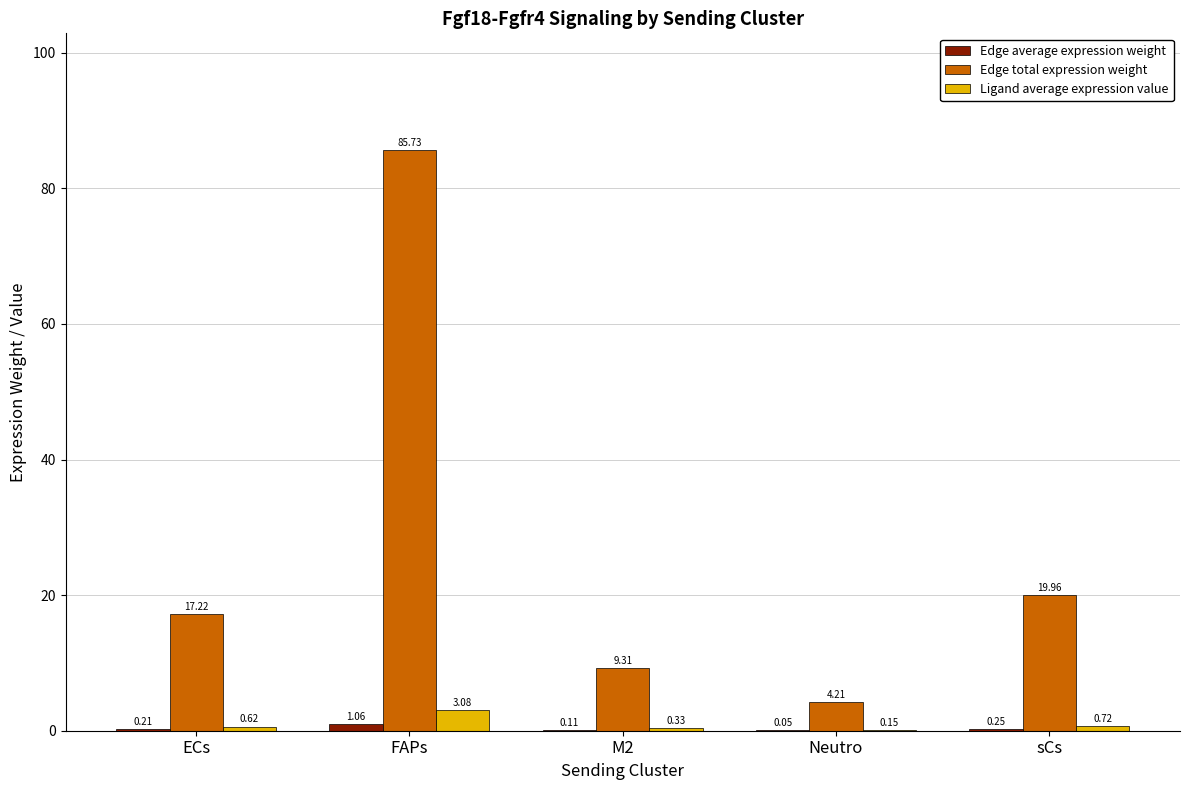

Count the number of categories in the chart.

5